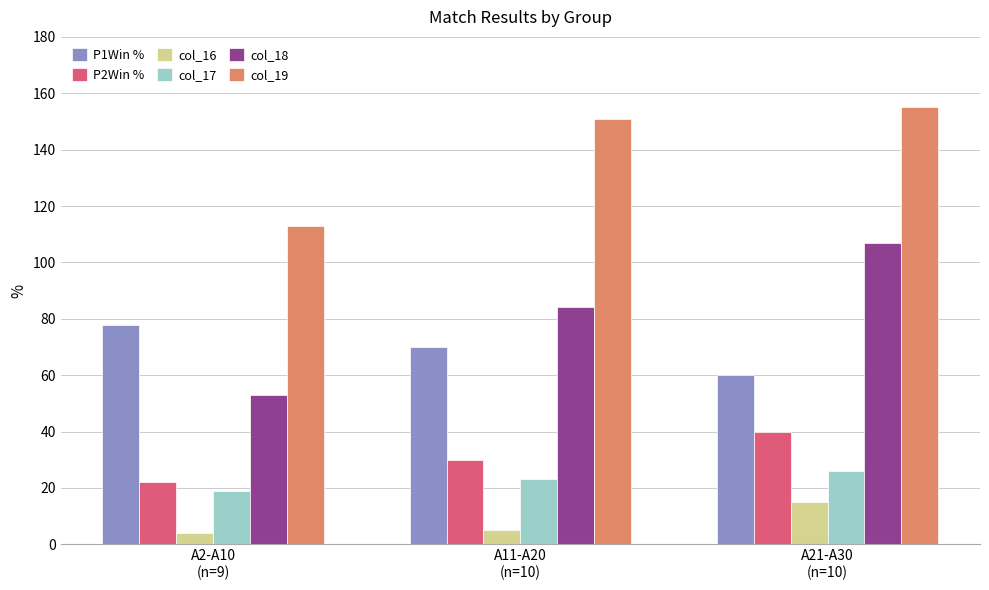

Which category has the highest value in the P2Win % series?

A21-A30
(n=10)